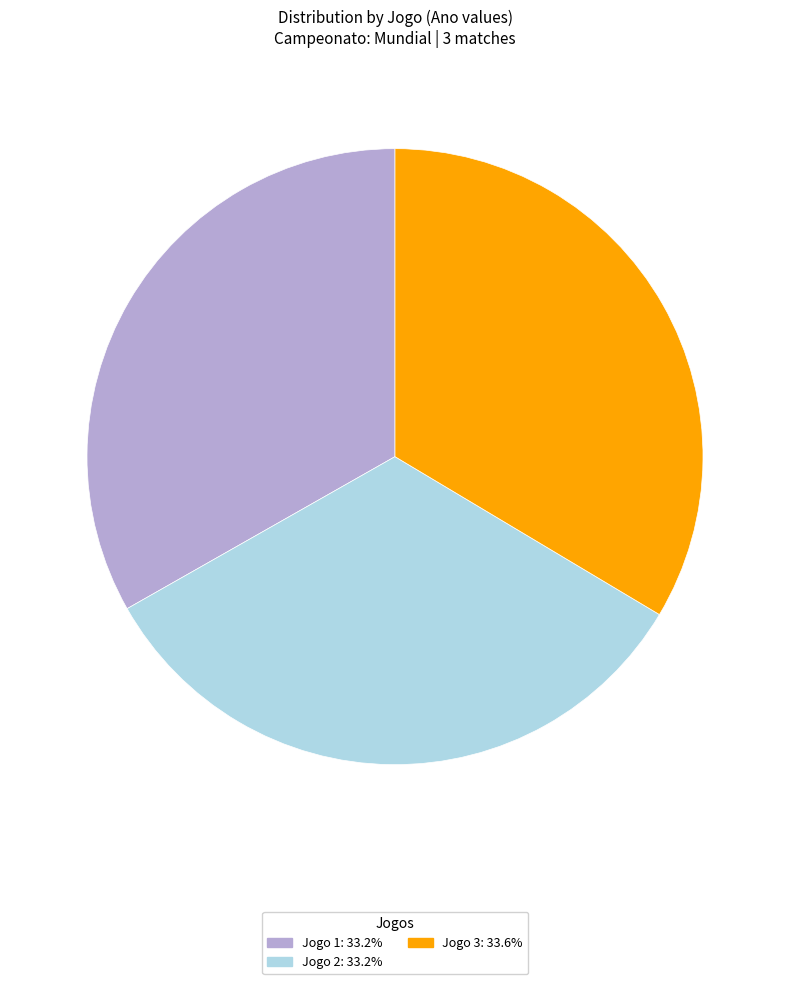

Do Jogo 2: 33.2% and Jogo 1: 33.2% together represent more than half of the pie?

Yes